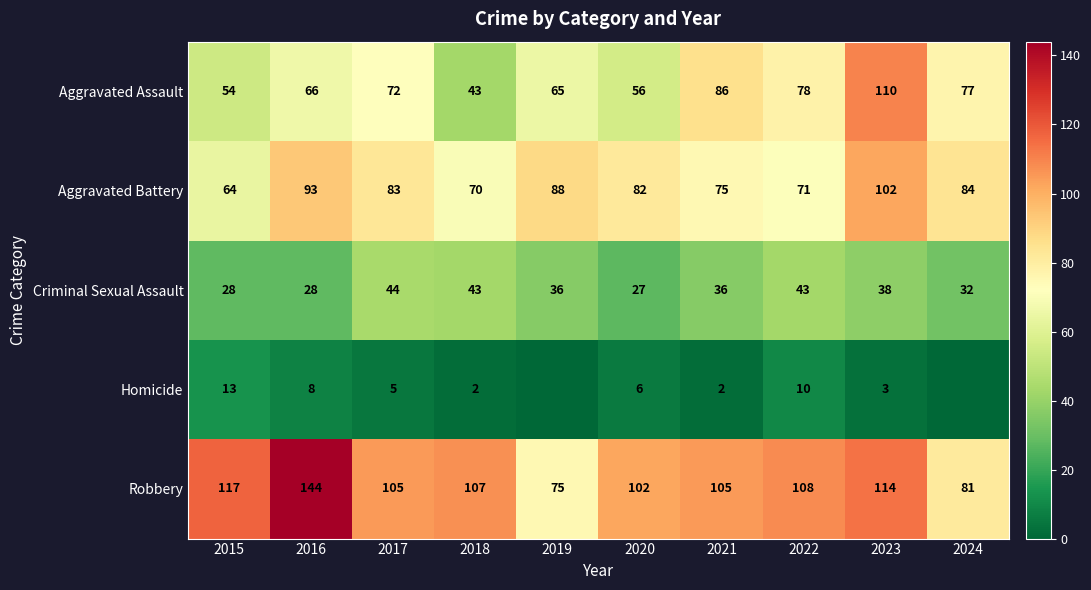

What is the difference between the second highest and minimum values in the Robbery series?

42